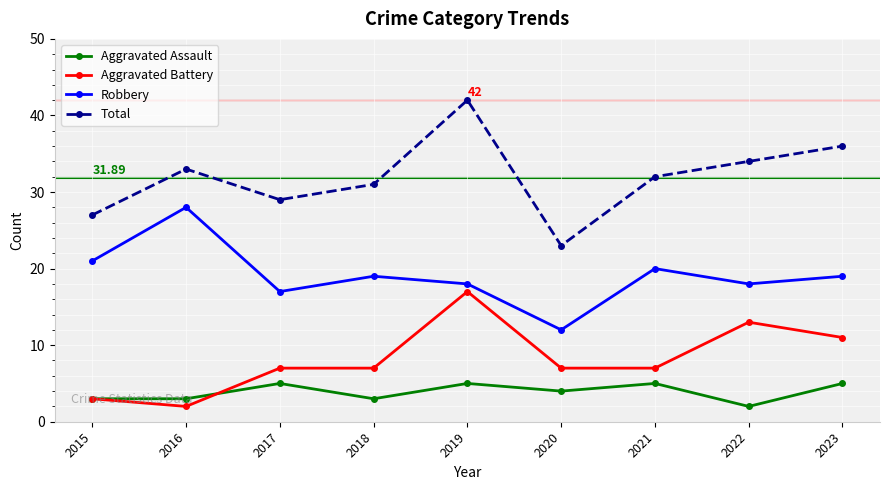

At 2020, list the series in order from smallest to largest.

Aggravated Assault, Aggravated Battery, Robbery, Total